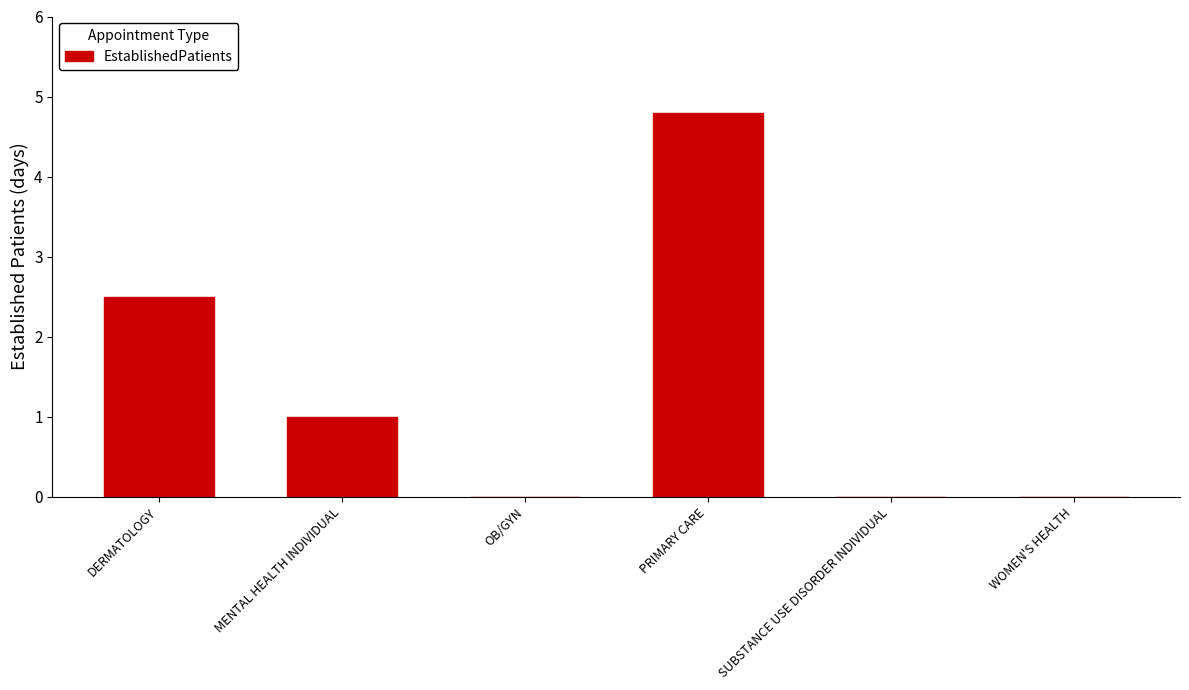

Which has a higher value, WOMEN'S HEALTH or PRIMARY CARE?

PRIMARY CARE